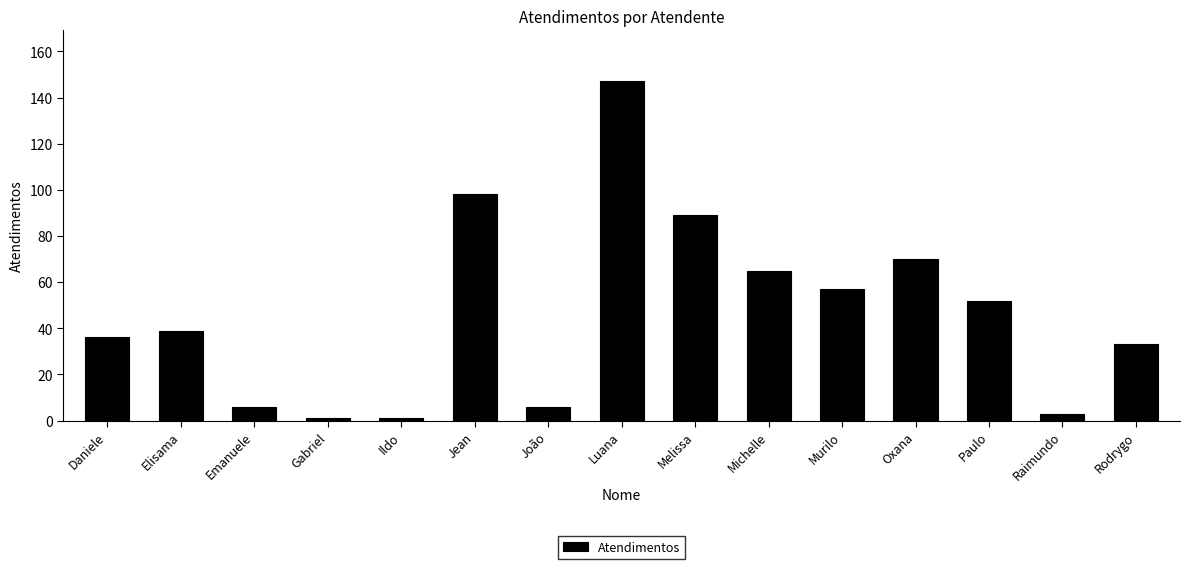

What is the maximum value shown in the chart?

147